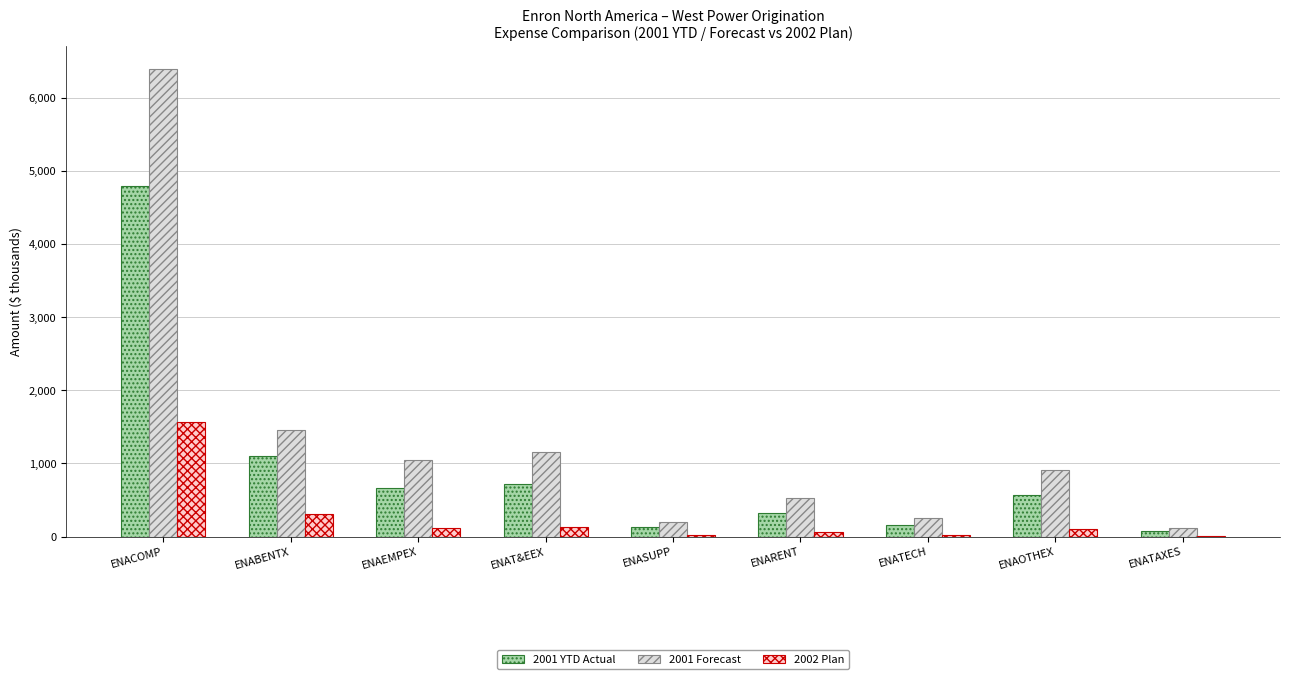

Is it true that 2002 Plan equals 79.8 at ENABENTX?

False